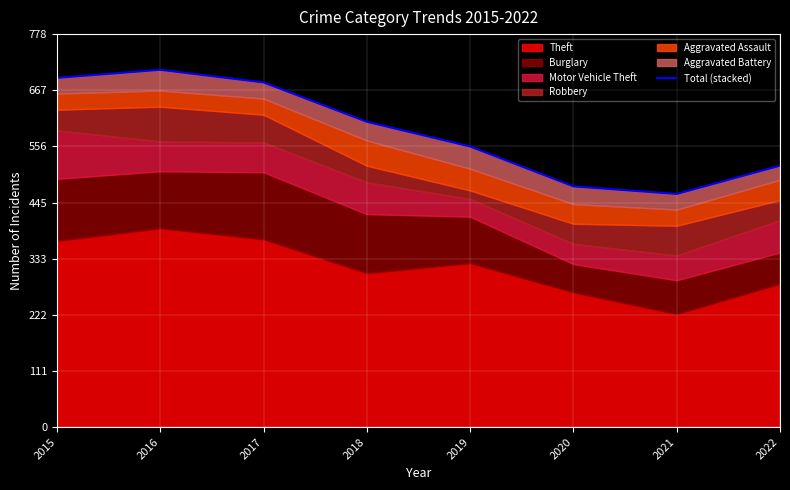

What value does the data have at 2017, to the nearest 5?

685